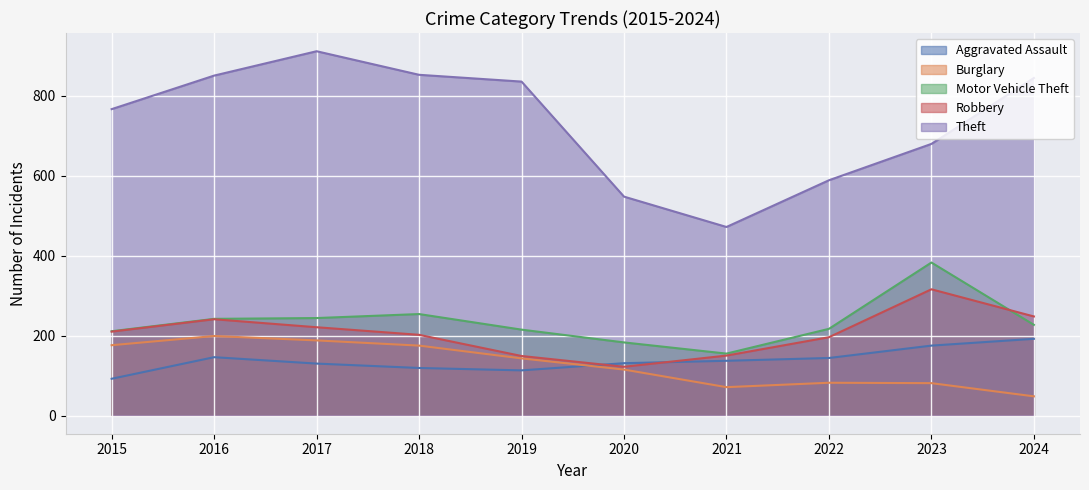

Which series has the widest spread of values?

Theft